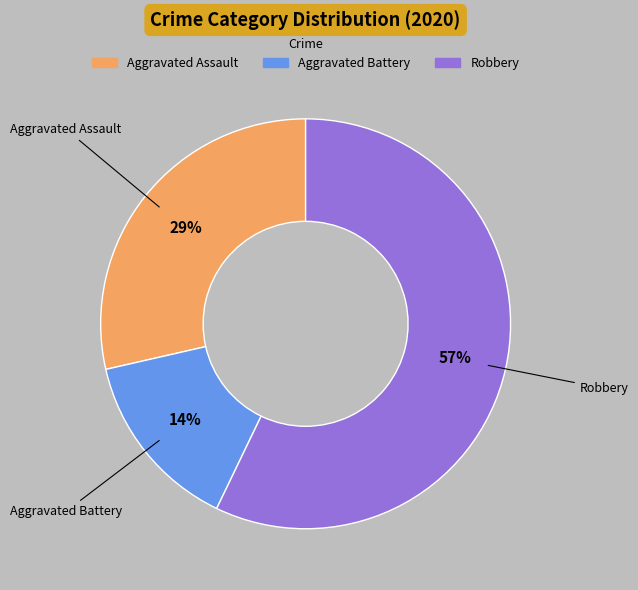

Is it true that Aggravated Assault is 17% of the pie?

False